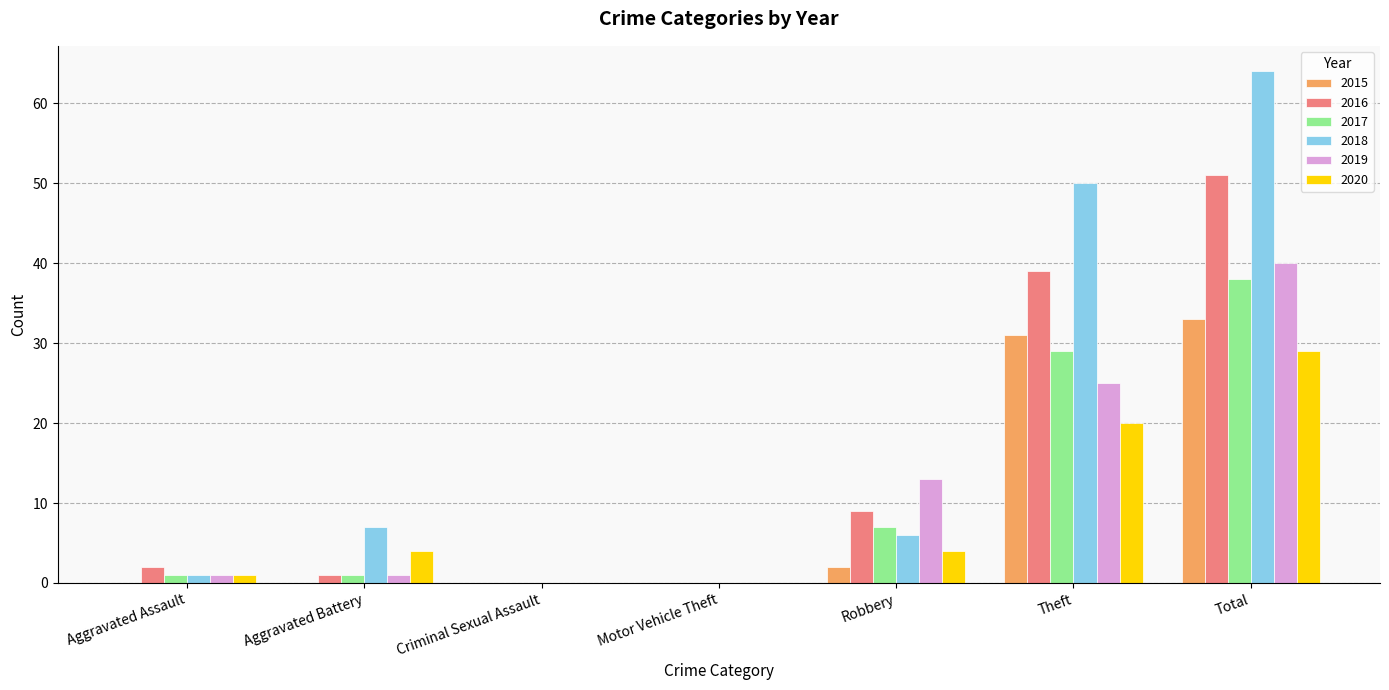

Are the bars horizontal?

No